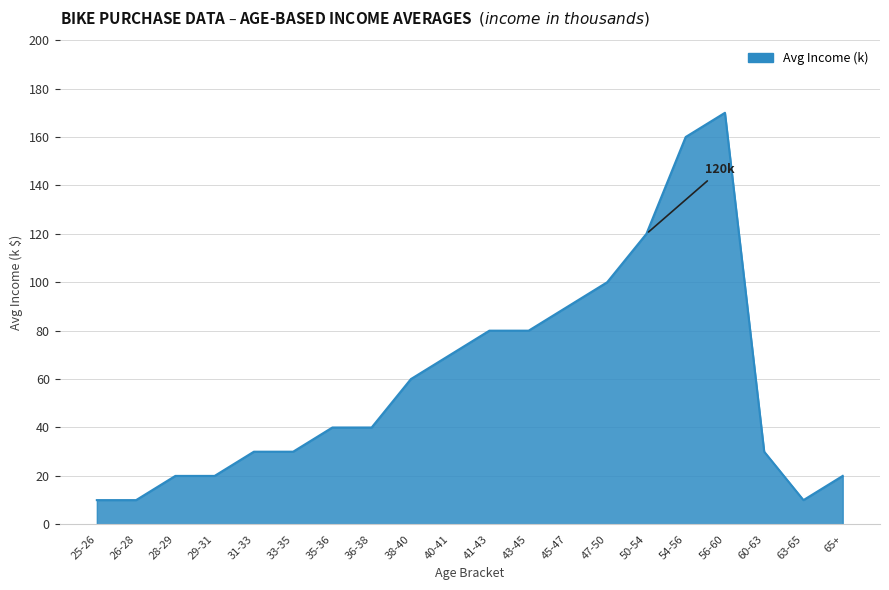

How many lines are shown in the chart?

1